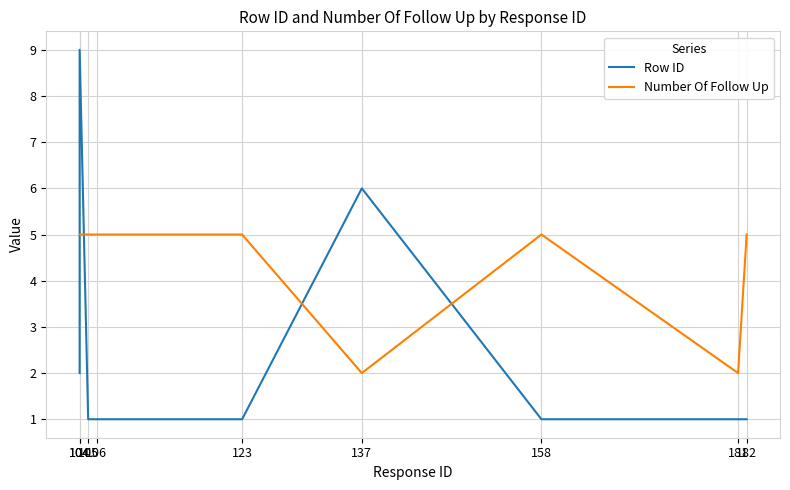

Which series has the largest total across all categories?

Number Of Follow Up